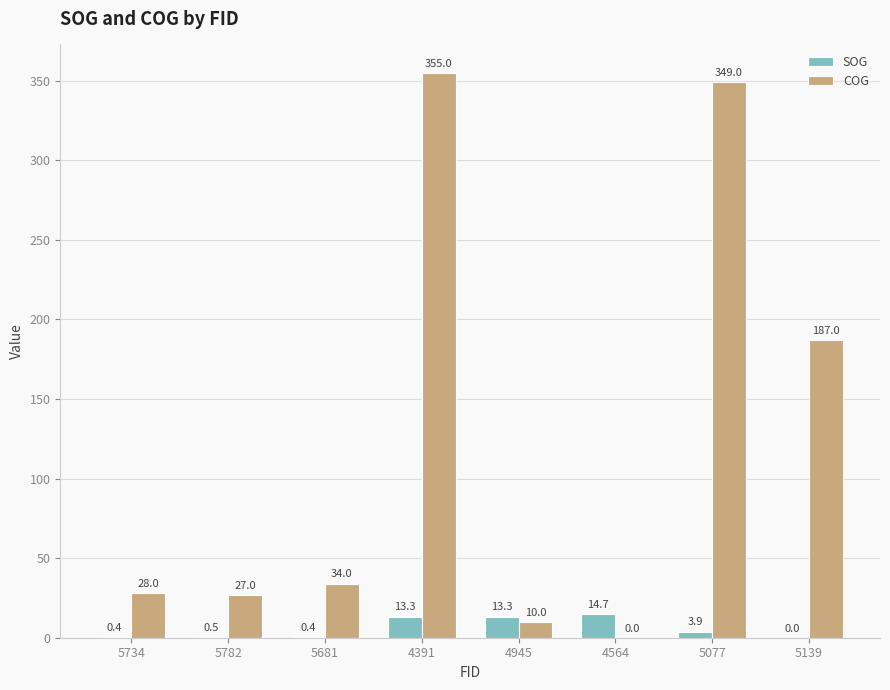

Where is SOG nearest to the value 7?

5077